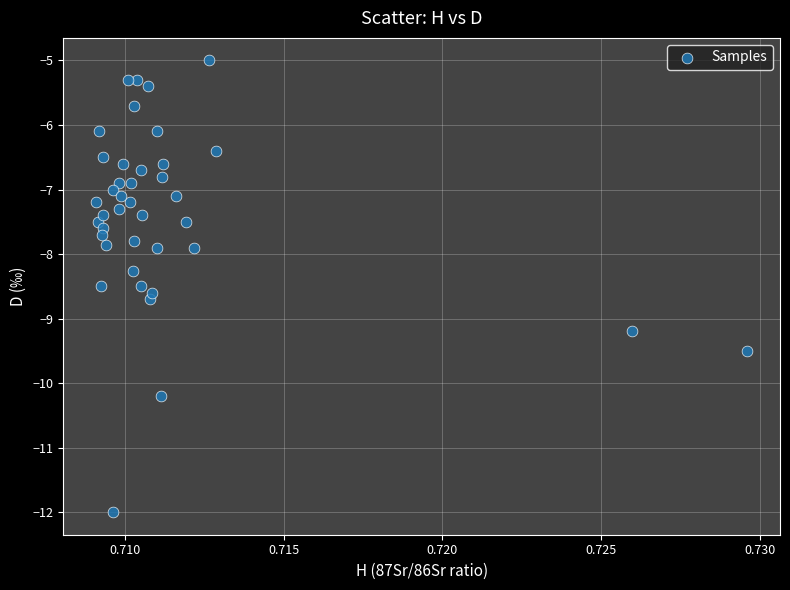

What is the range of Y values (max minus min)?

7.0